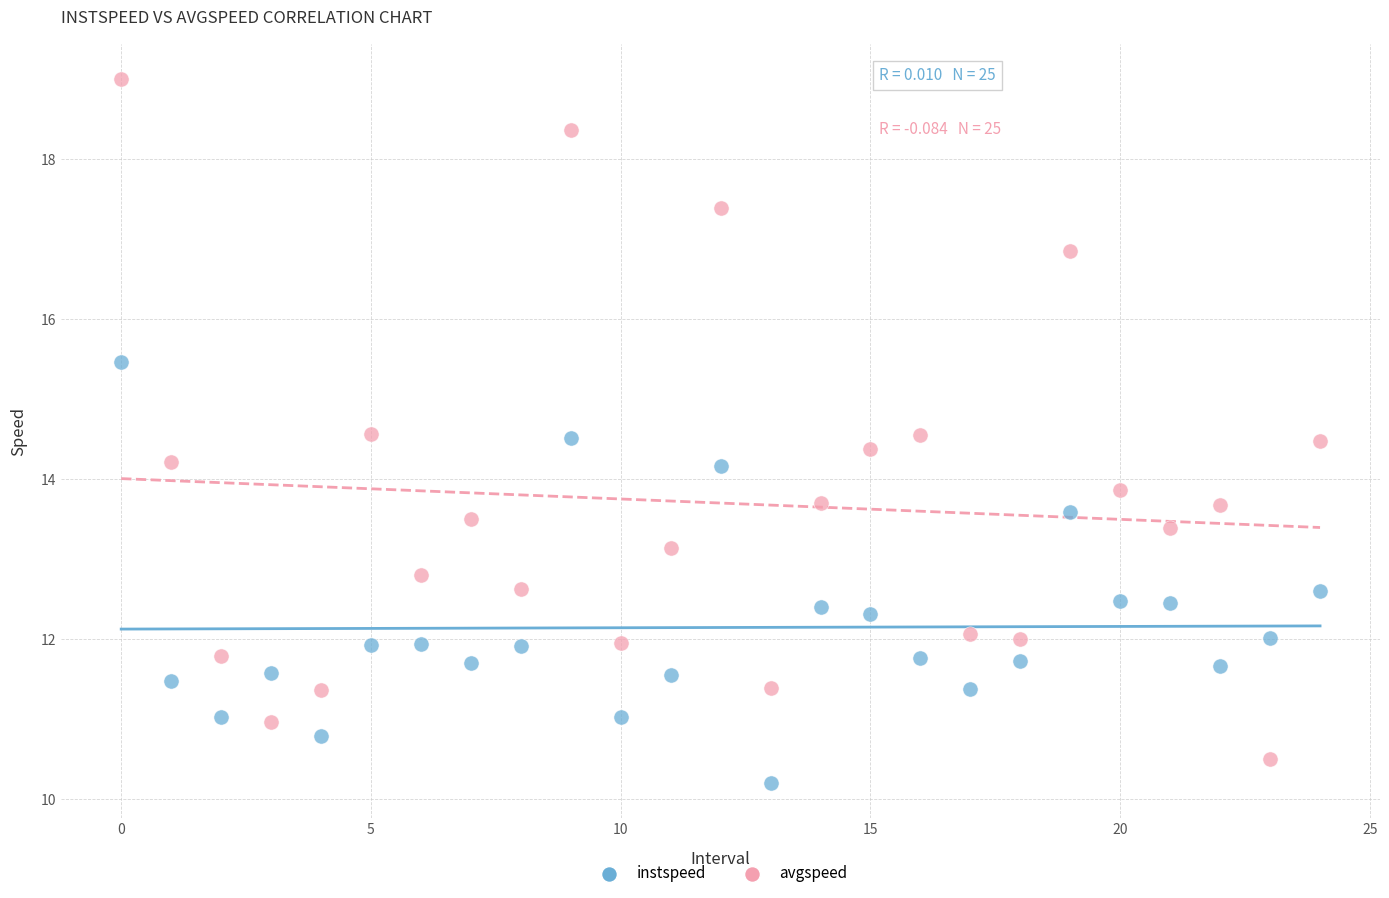

Across all data points, what is the range of Y values (max minus min)?

8.8